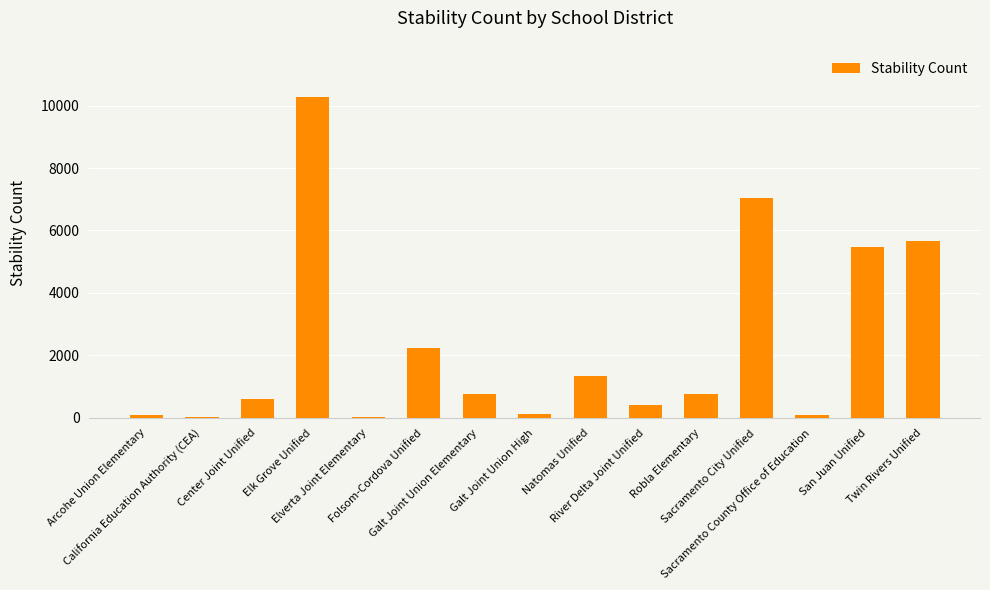

What is the greatest value displayed?

10271